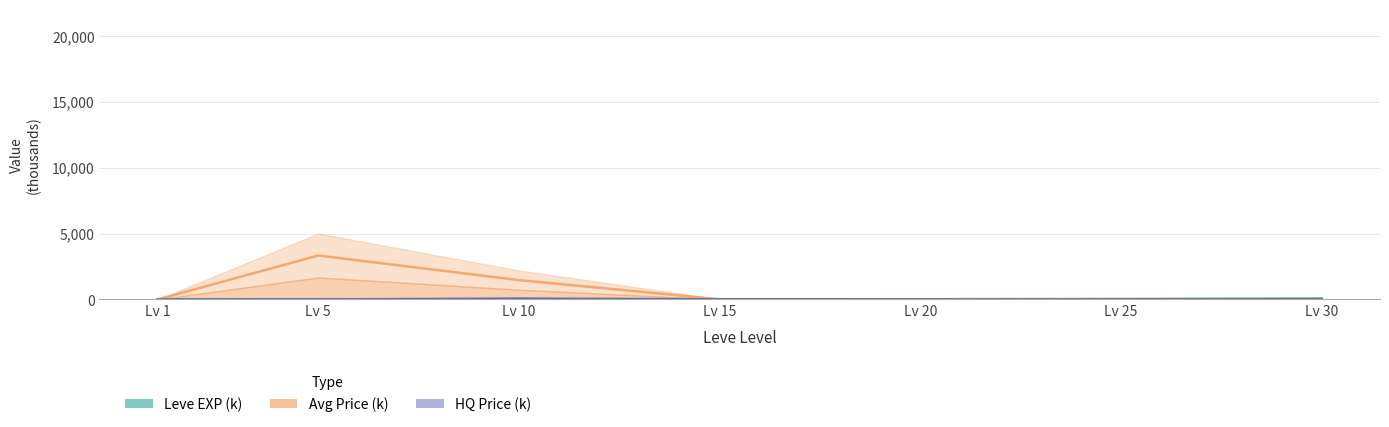

What is the greatest value displayed?

3333.7